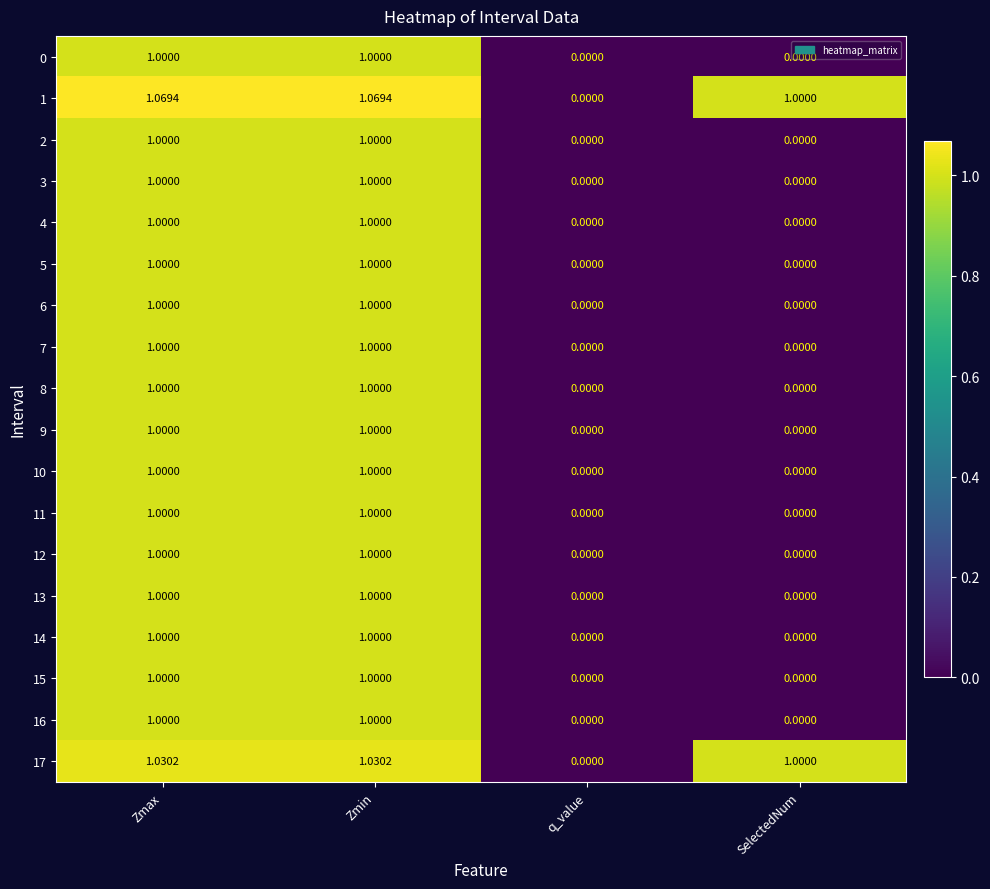

Is the value of 0 at SelectedNum greater than the value of 5 at Zmin?

No